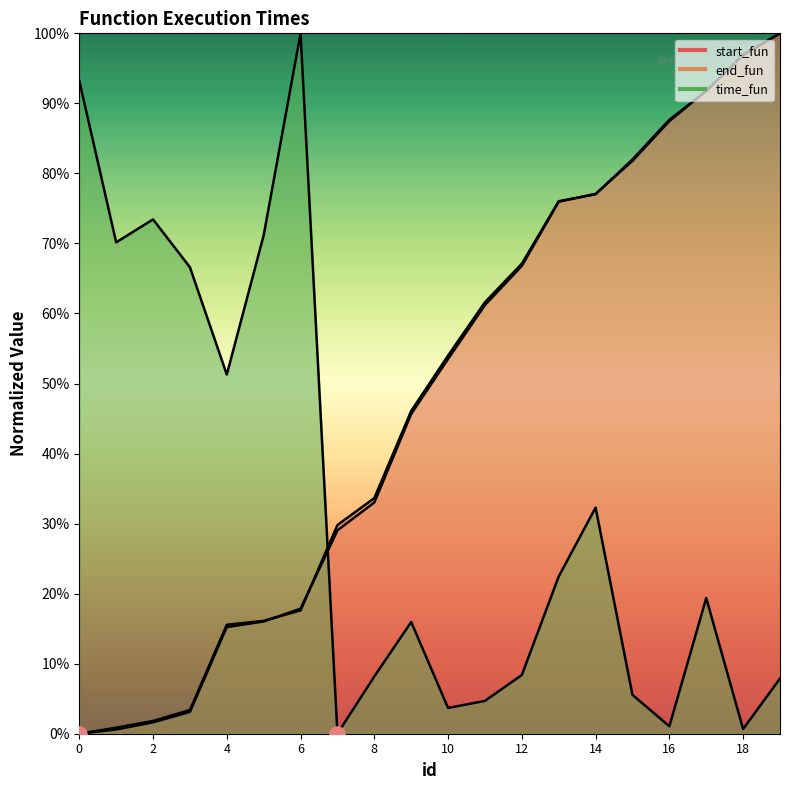

What is the total value across all series at 5?

1.0